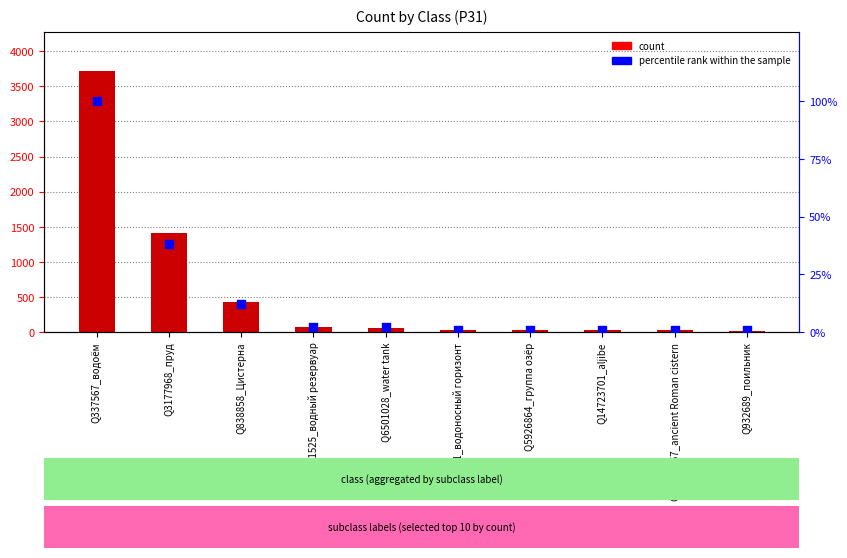

Which series has the largest total across all categories?

count_P31